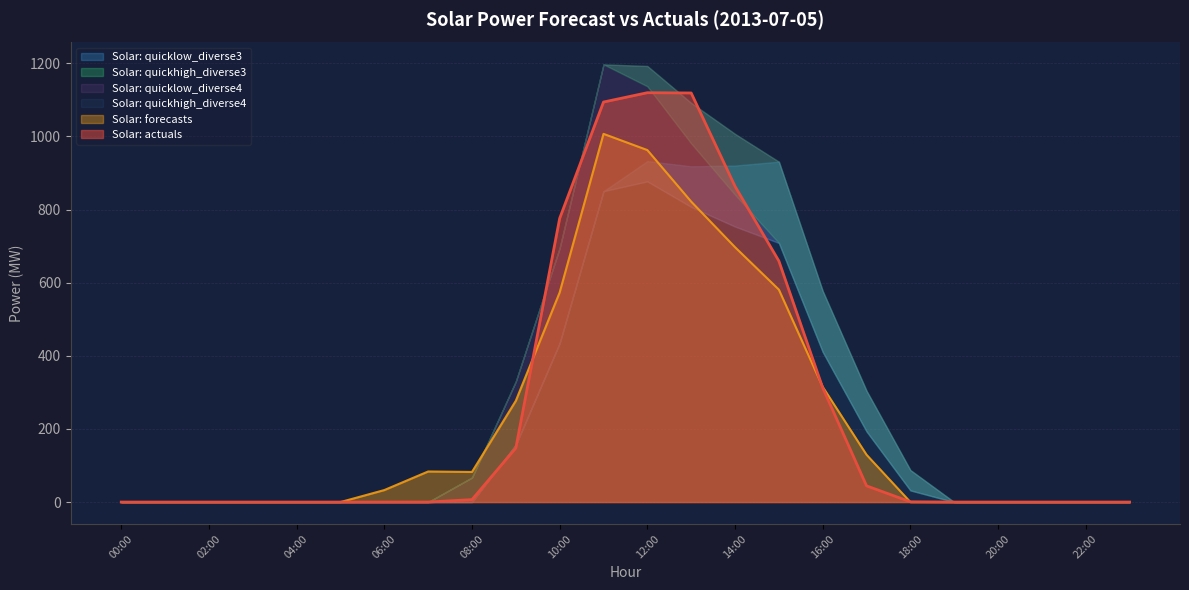

What is the highest value of the Solar: forecasts series?

1007.0